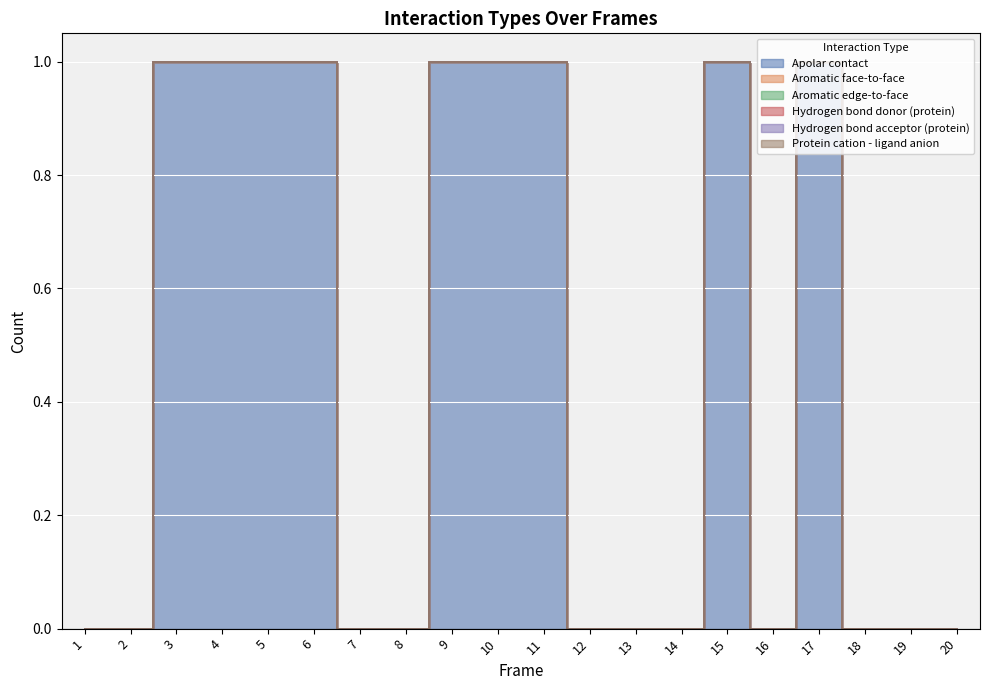

Does the chart display data point markers on the line(s)?

No